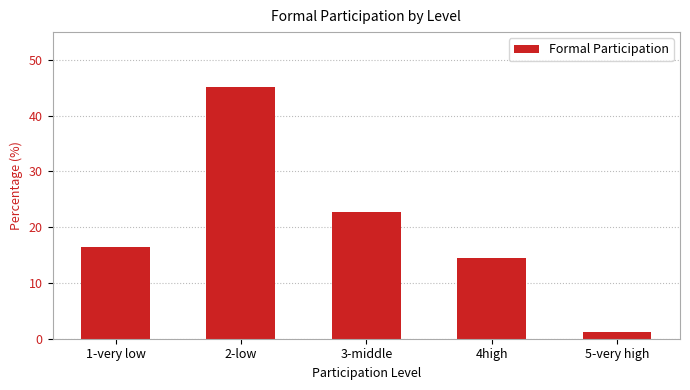

The chart shows a value of 45.2 at 2-low. True or false?

True